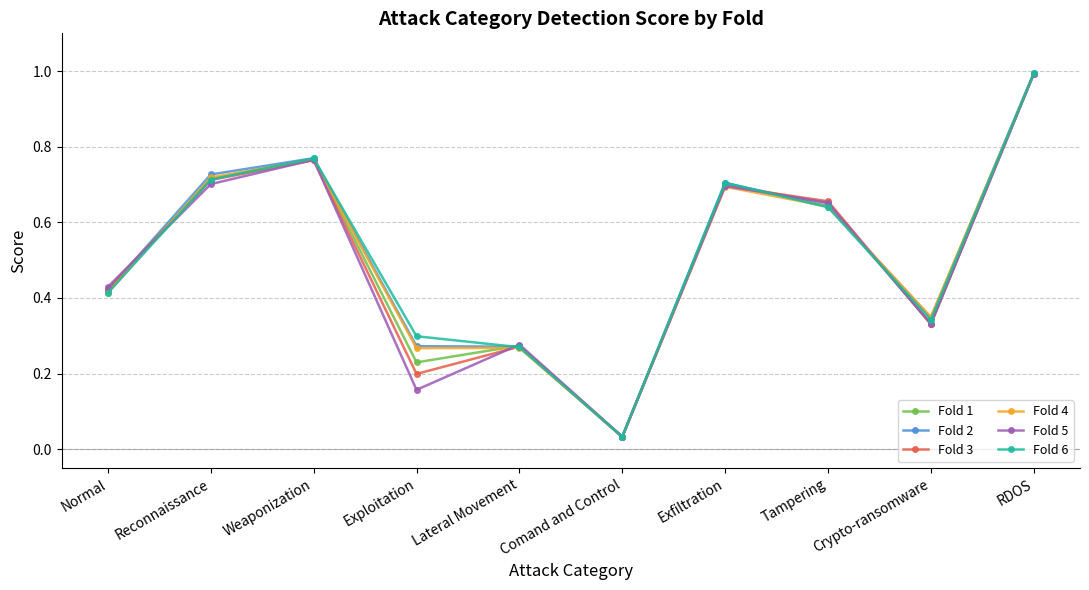

Does the chart have visible grid lines?

Yes